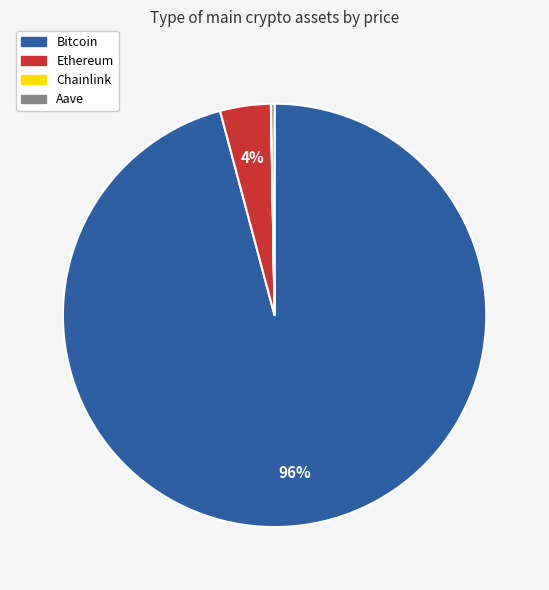

Does any single category account for the majority?

Yes